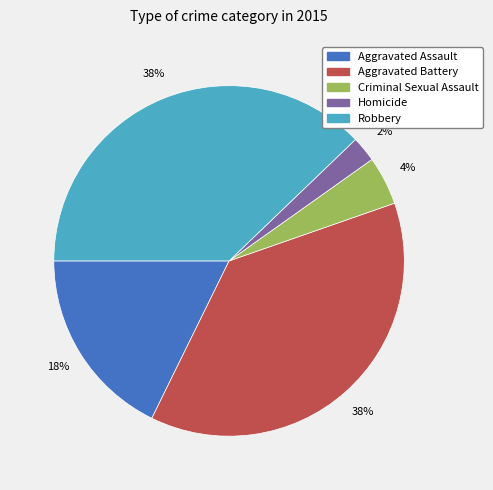

True or false: Aggravated Assault accounts for 26% of the total.

False